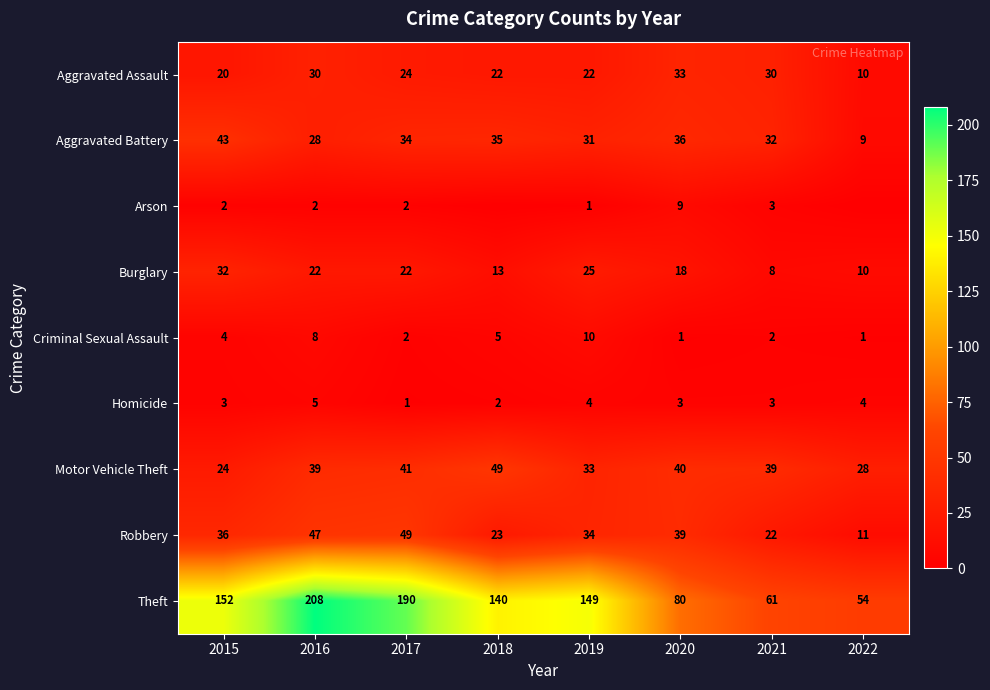

How many data points in Aggravated Battery are less than 34?

4